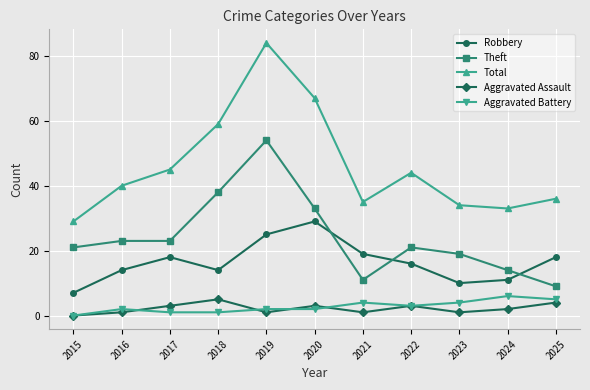

How many lines are shown in the chart?

5